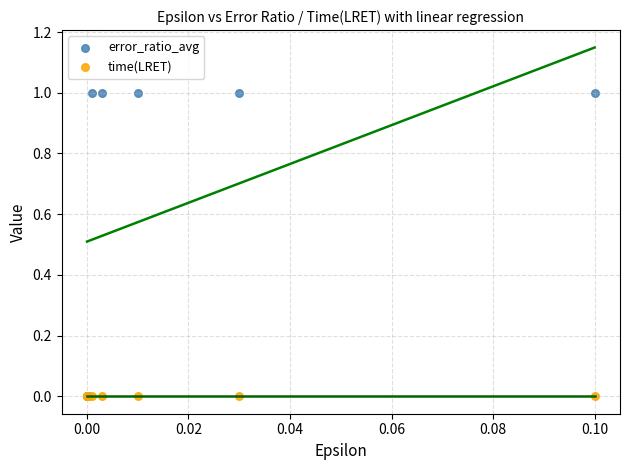

What are all the series names shown in the legend?

error_ratio_avg, time(LRET)